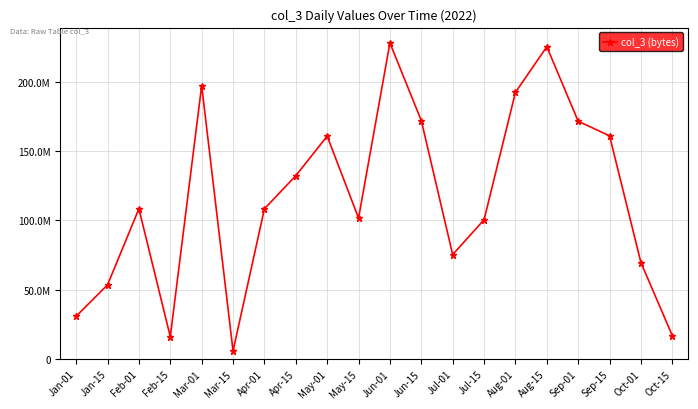

Is it true that the value at Apr-01 is 108398432?

True